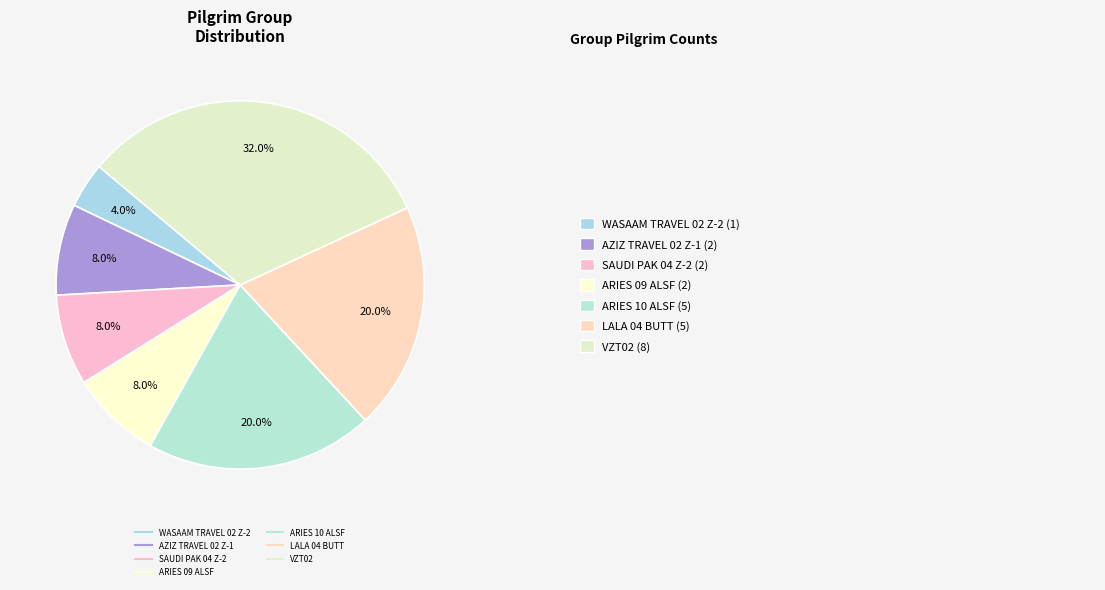

True or false: ARIES 09 ALSF accounts for 13% of the total.

False